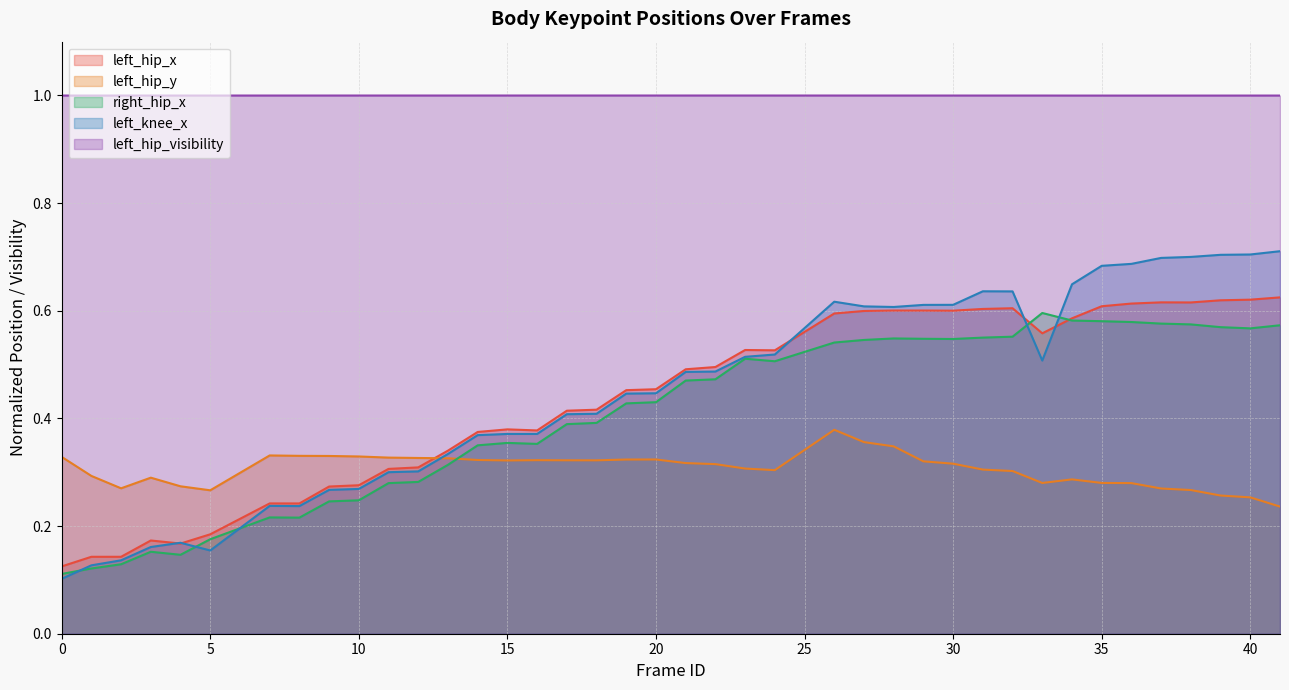

What is the difference between the second highest and minimum values in the left_hip_y series?

0.1